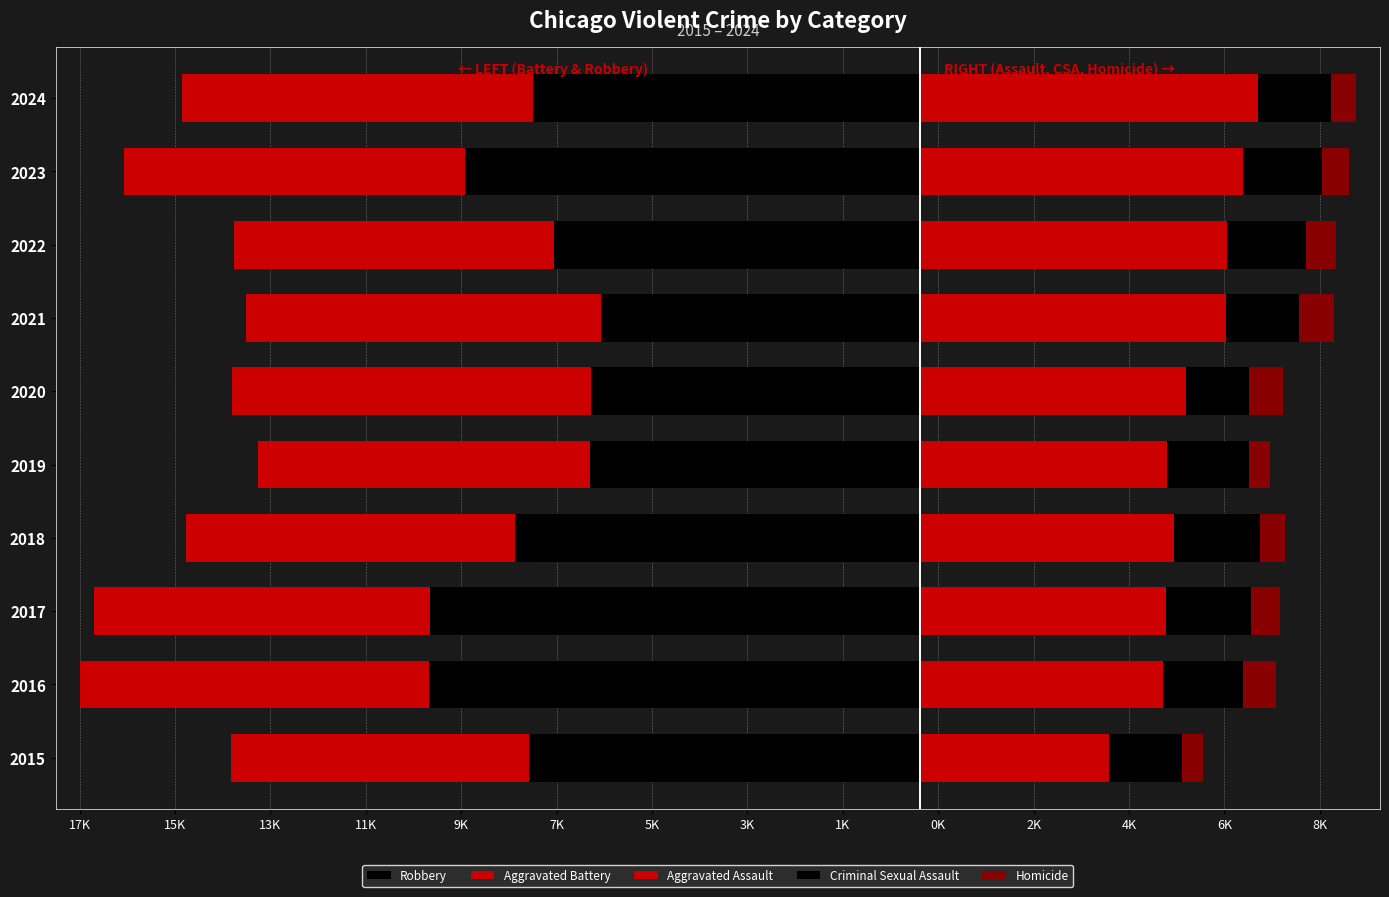

What is the spread (max minus min) of values at 2019?

12142